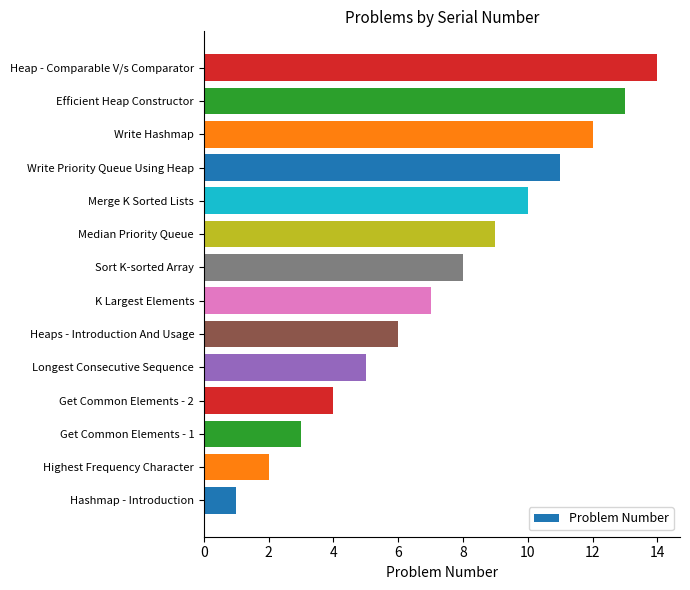

What is the change in value from Hashmap - Introduction to Sort K-sorted Array?

+7